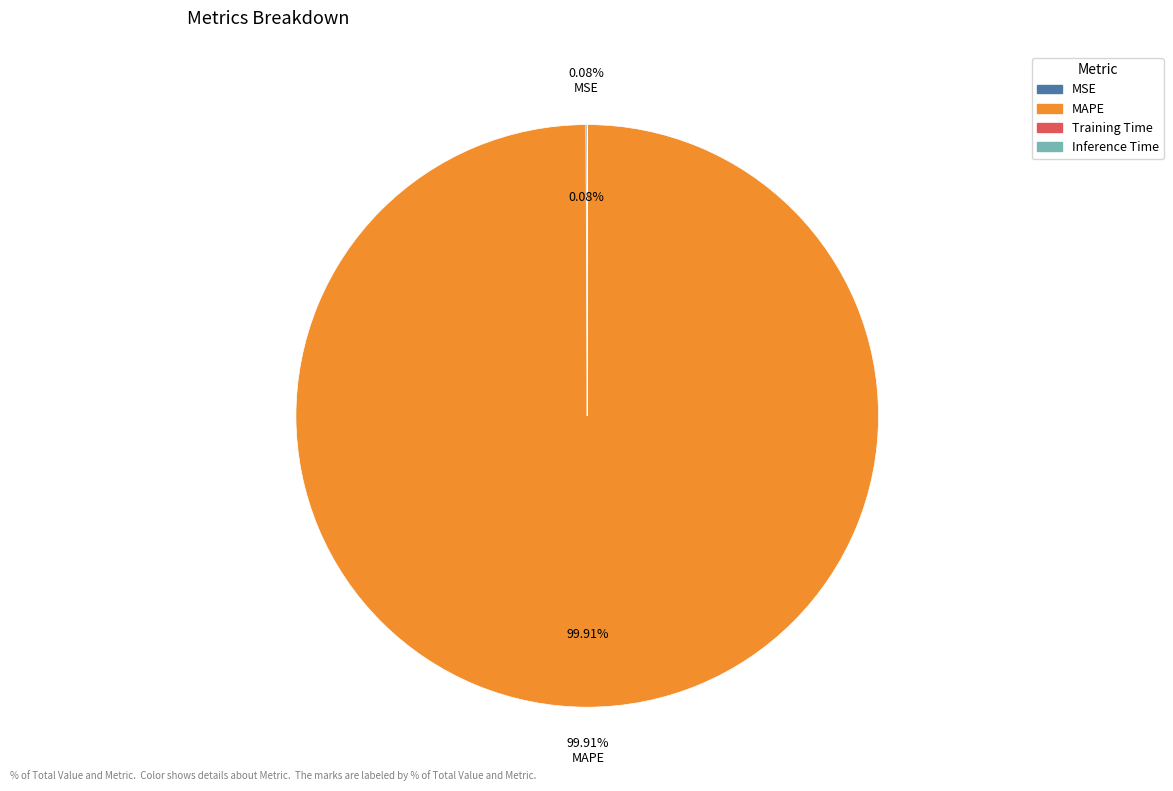

Which category has the biggest portion of the pie?

MAPE